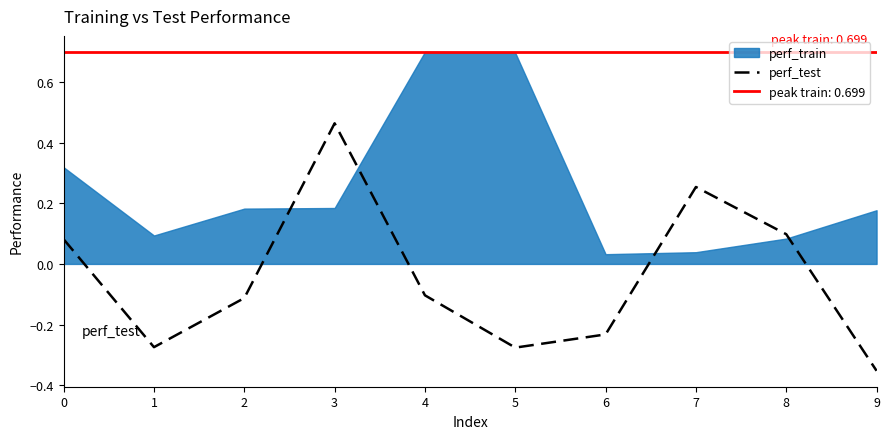

Which label corresponds to the smallest value in the chart?

9